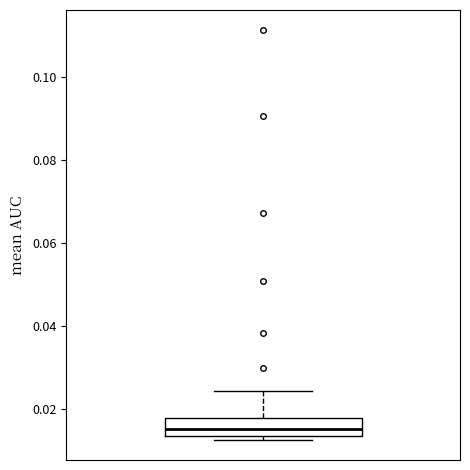

Where does the upper whisker of the box end on the y-axis? The values are not printed on the chart, so give them approximately, as read against the axis.

0.024